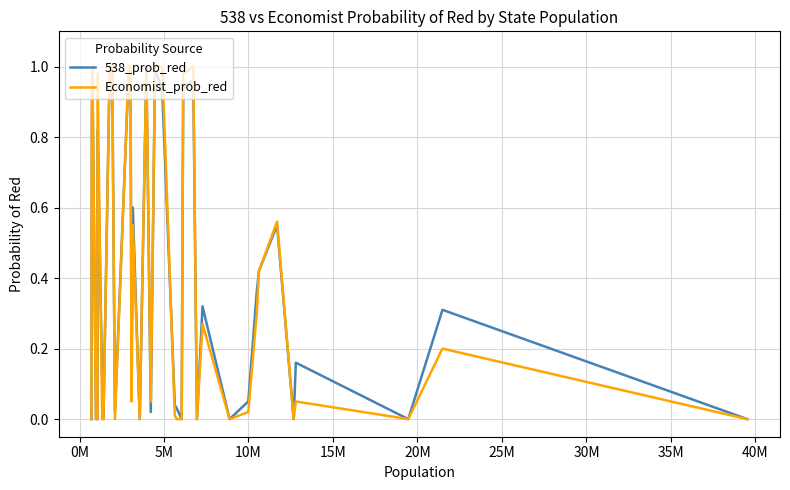

What are all the series names shown in the legend?

538_prob_red, Economist_prob_red